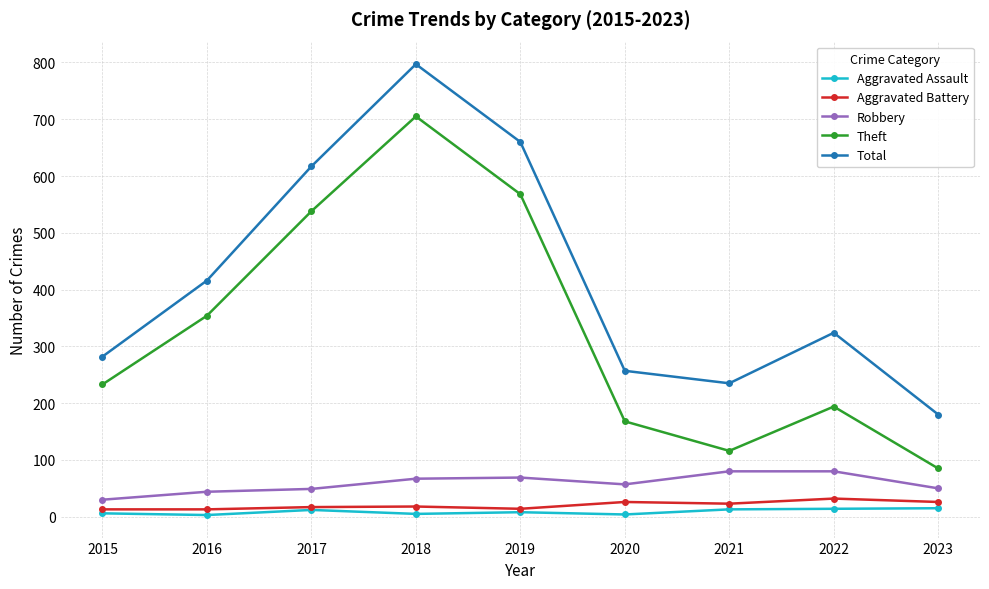

At how many categories does at least one series exceed 111?

9